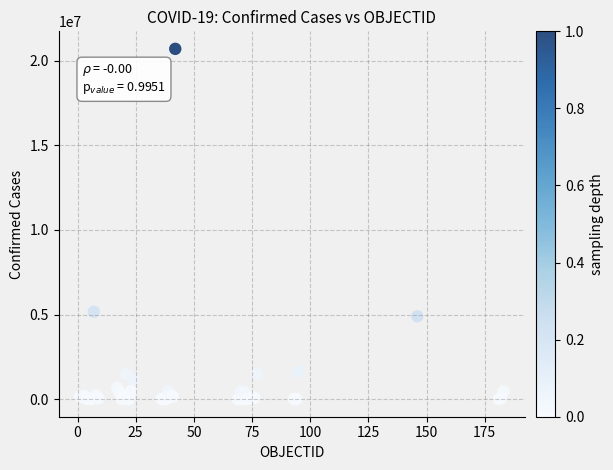

What Y value in the scatter plot is closest to 10352752?

5167733